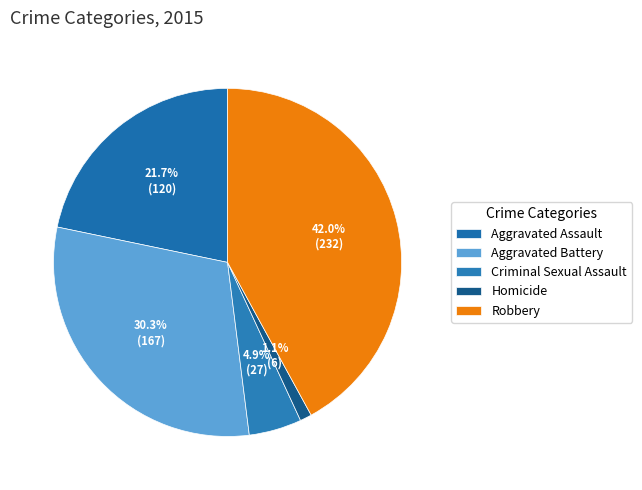

How many slices are in this pie chart?

5